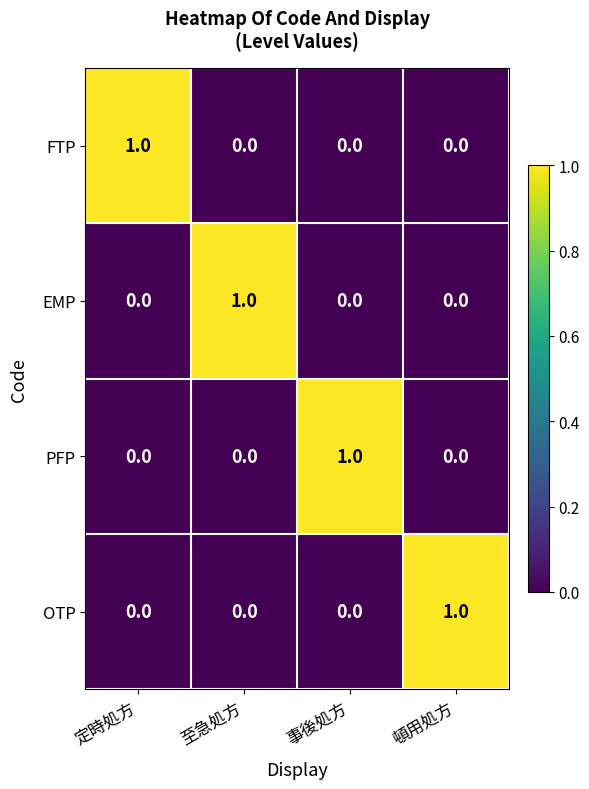

Reading right to left, what are all the values shown in this chart?

FTP: 頓用処方=0	事後処方=0	至急処方=0	定時処方=1
EMP: 頓用処方=0	事後処方=0	至急処方=1	定時処方=0
PFP: 頓用処方=0	事後処方=1	至急処方=0	定時処方=0
OTP: 頓用処方=1	事後処方=0	至急処方=0	定時処方=0